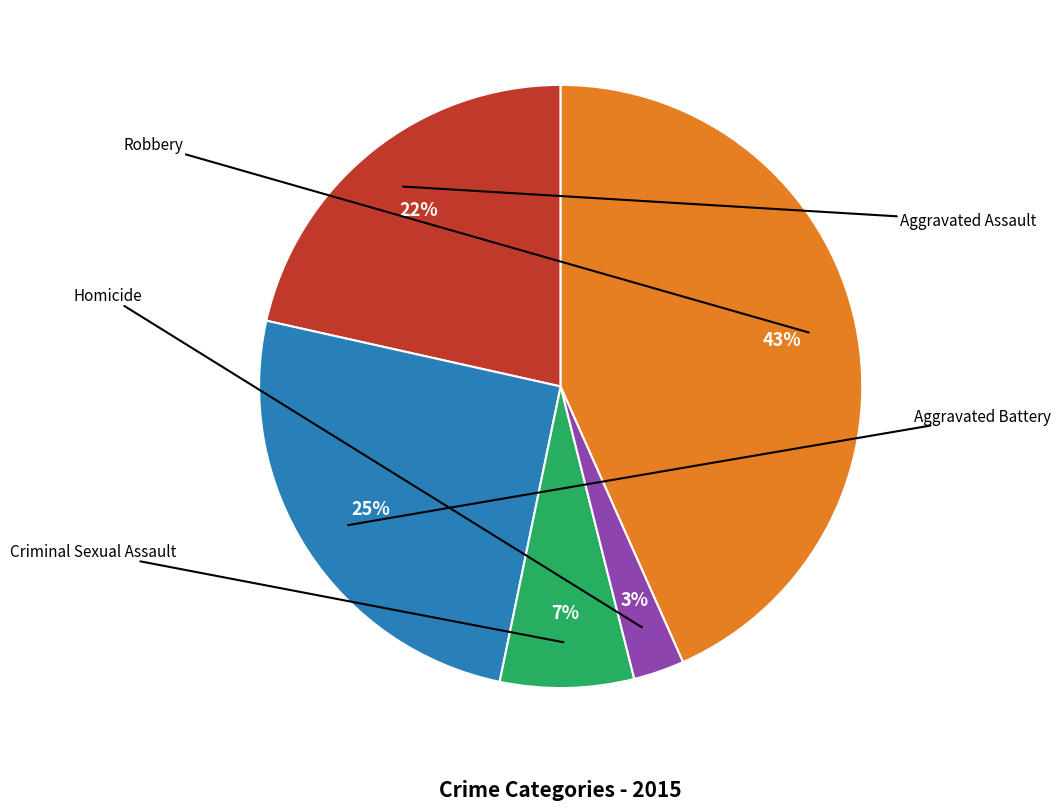

How many segments does this pie chart have?

5